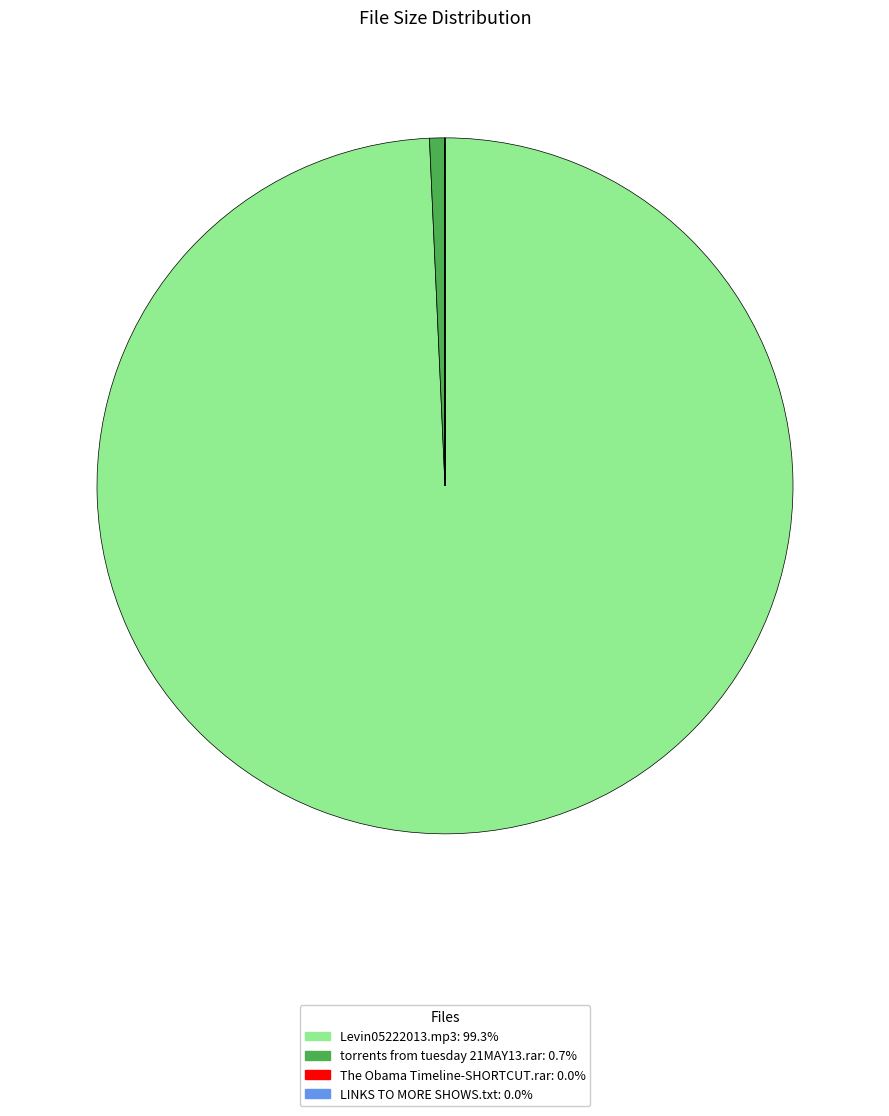

What is the largest slice in the pie chart?

Levin05222013.mp3